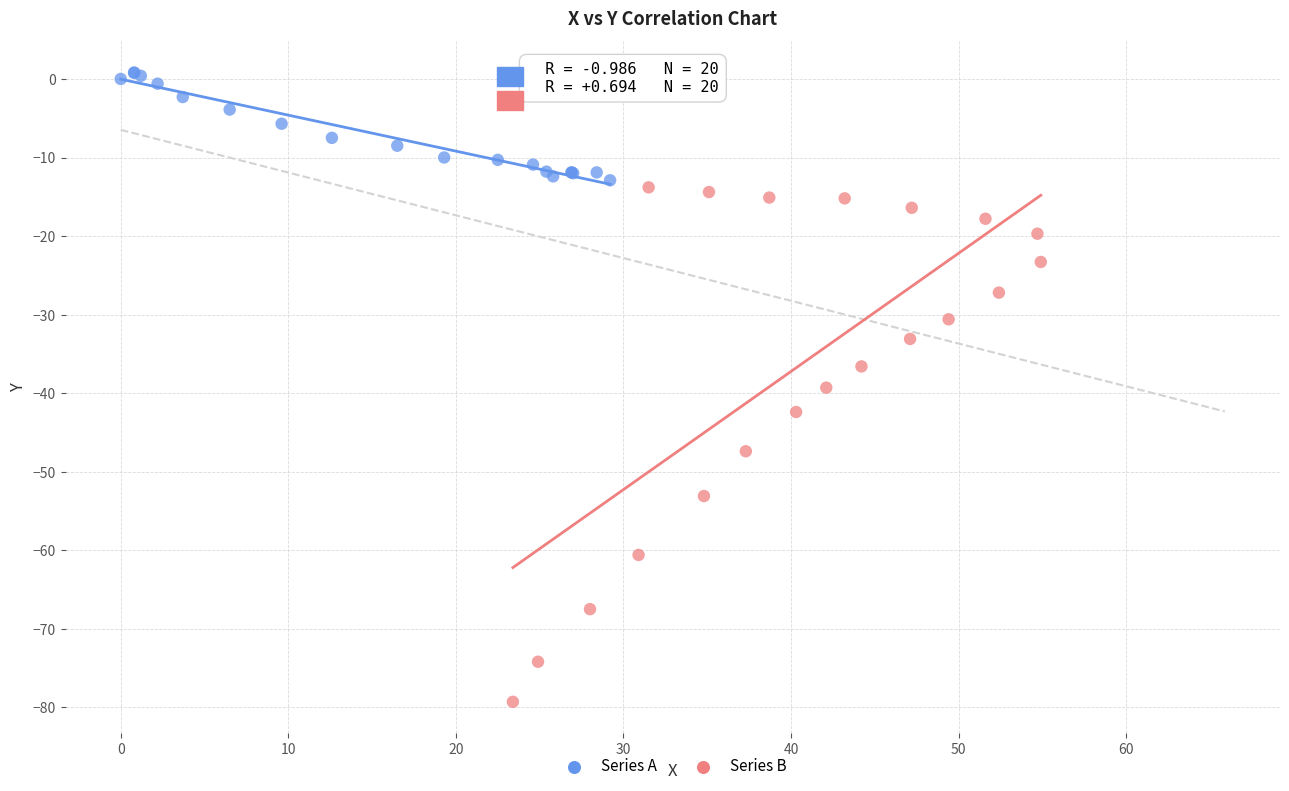

Which series reaches the minimum Y coordinate?

Series B